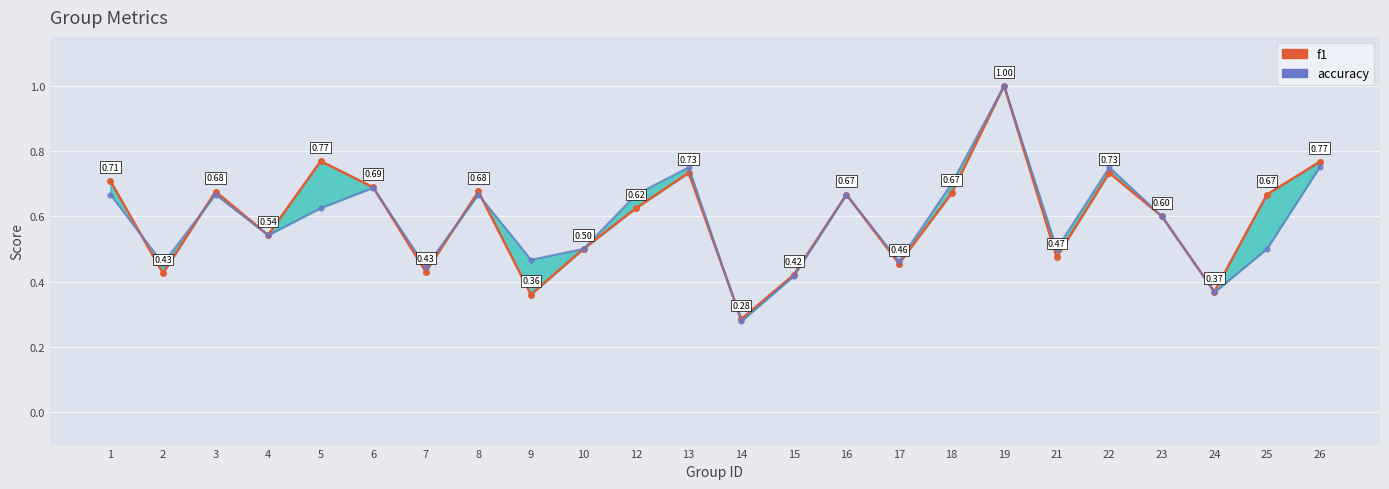

Where is the first local maximum for accuracy?

3